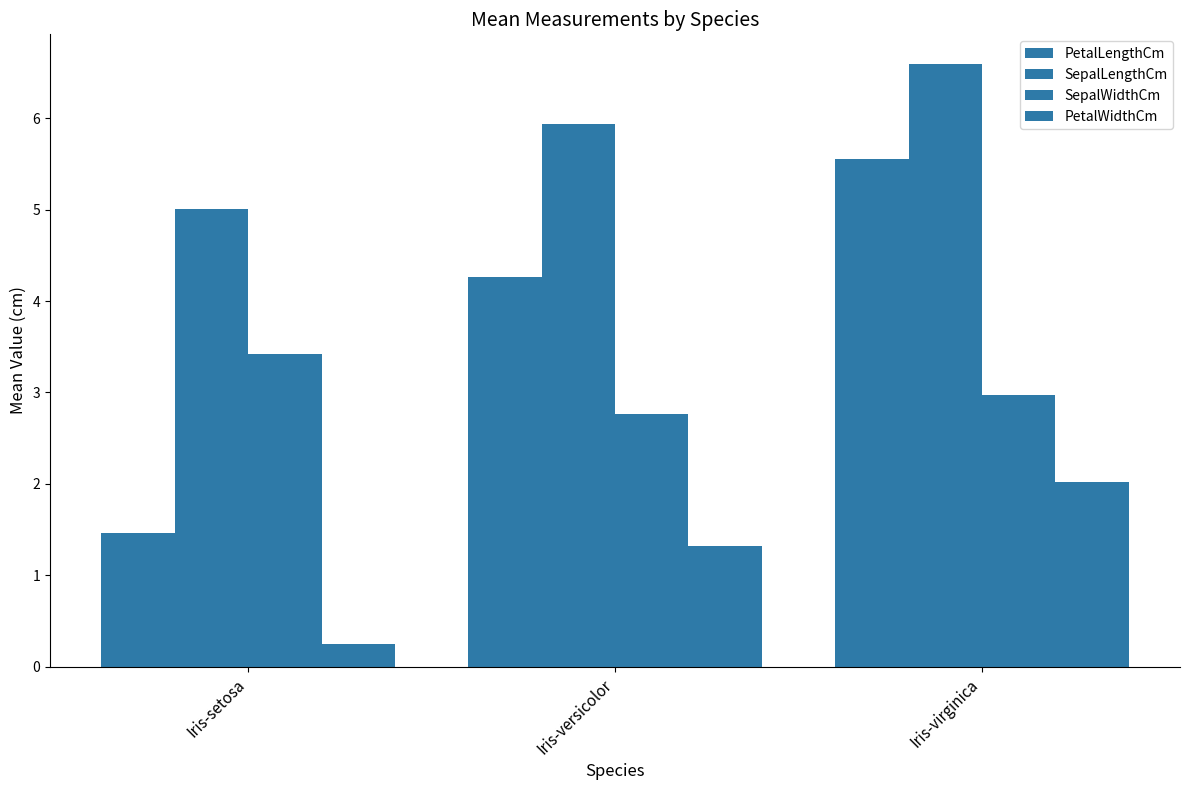

How many categories are shown in the chart?

3